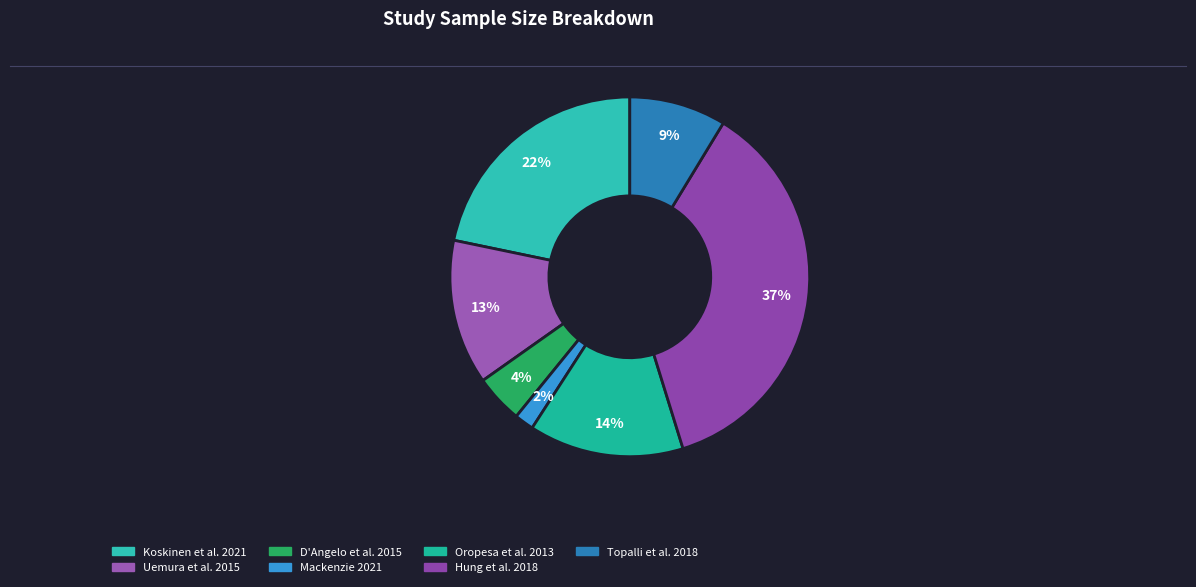

To the nearest percent, what percentage of the pie is Uemura et al. 2015?

13%